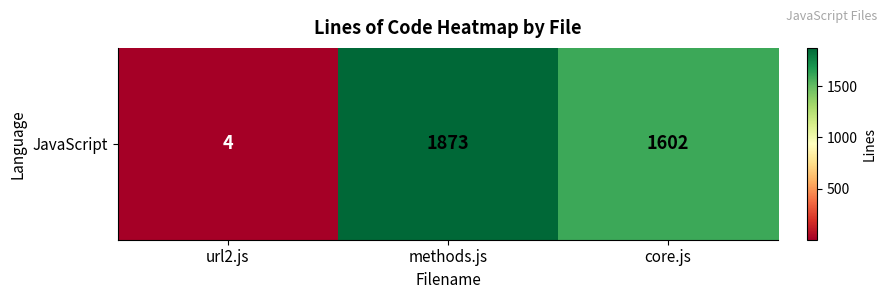

Reading left to right, transcribe all the data shown in this chart.

4	1873	1602